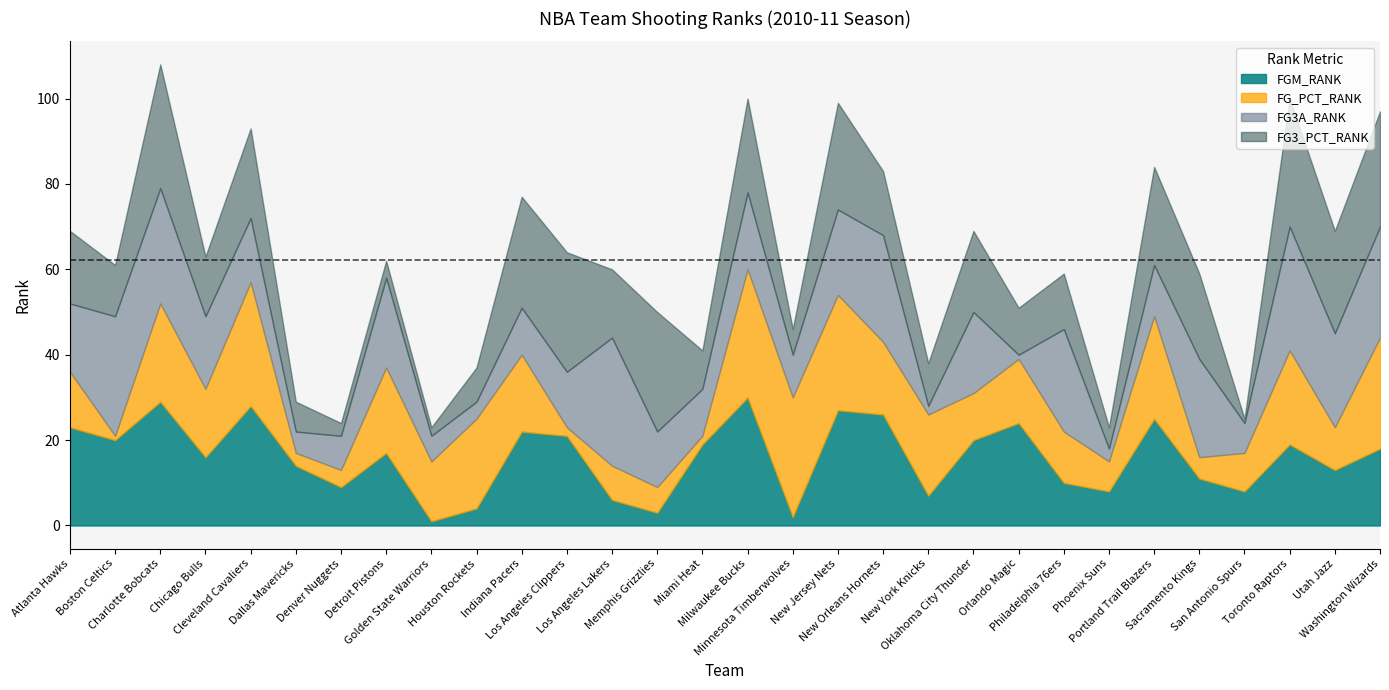

The value of FG3_PCT_RANK at Memphis Grizzlies is 28. True or false?

True